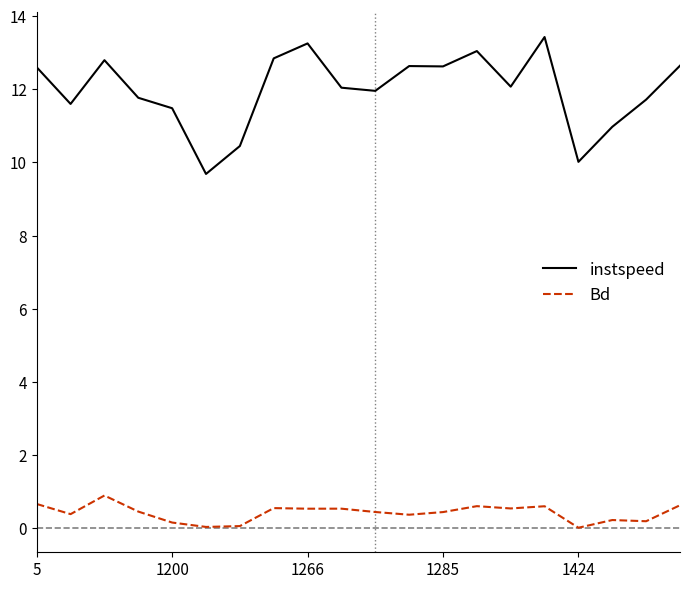

What is the minimum value for instspeed?

9.7